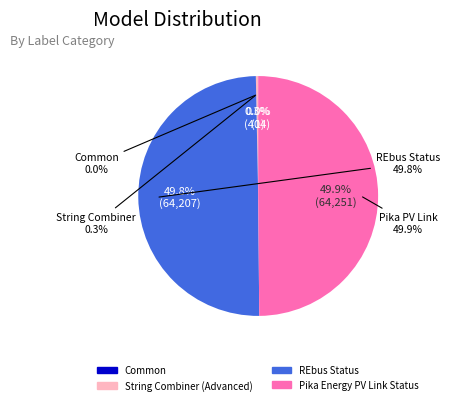

Is there any slice that represents more than half of the pie?

No